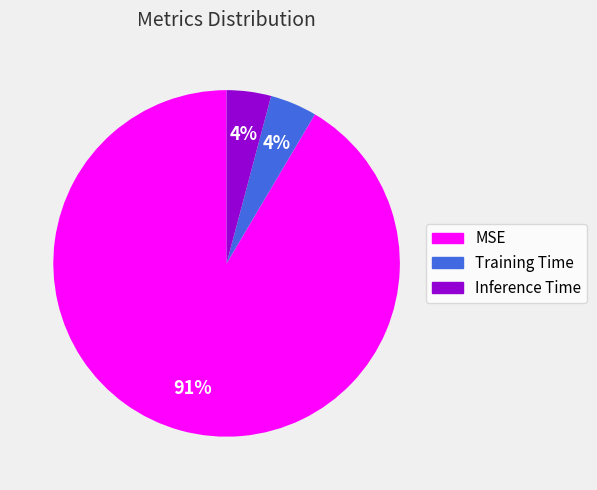

How many segments does this pie chart have?

3